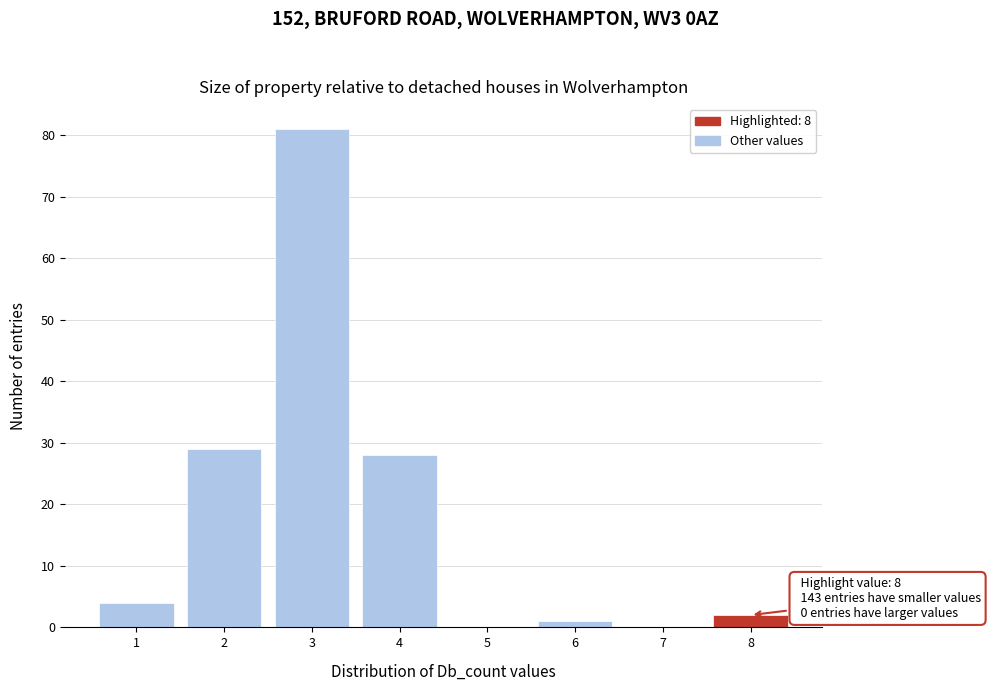

Over which range of the x-axis is the bar tallest?

2.5 to 3.5